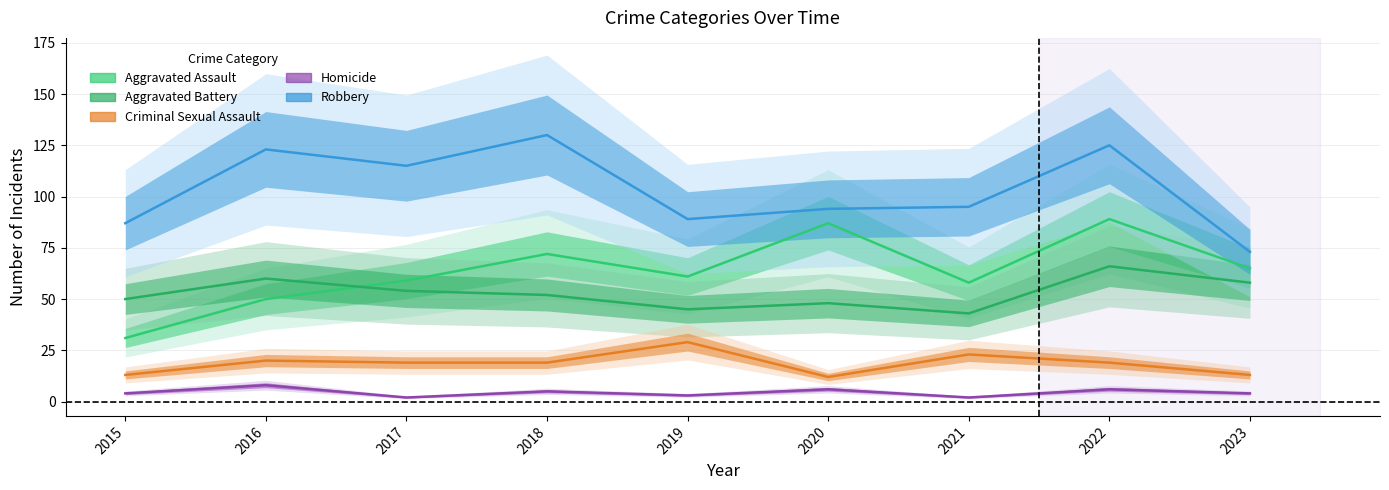

At which category is the sum across all series the highest?

2022